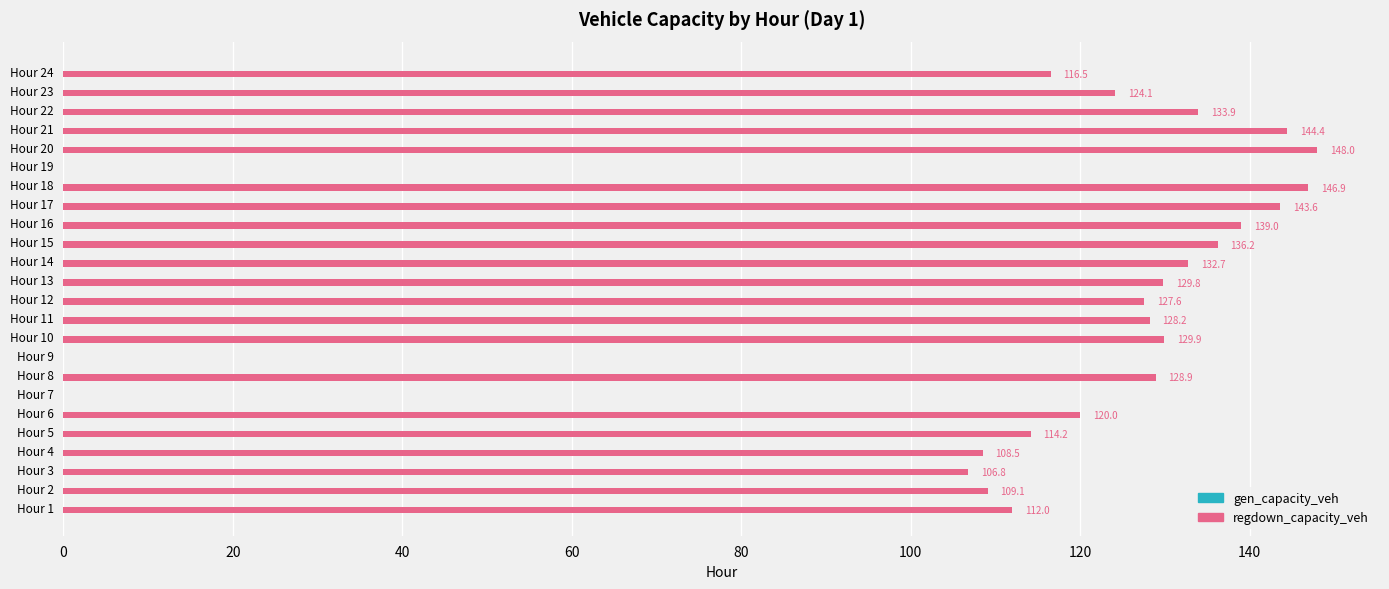

Read the value at Hour 16.

139.0